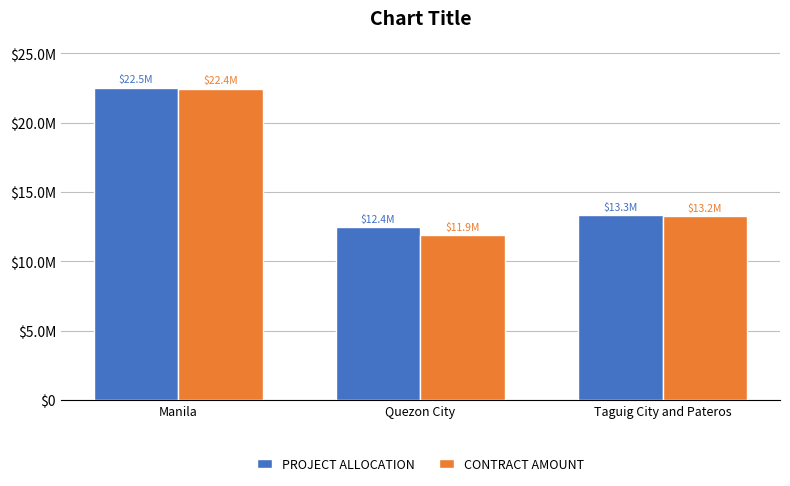

Which category has the highest value in the CONTRACT AMOUNT series?

Manila